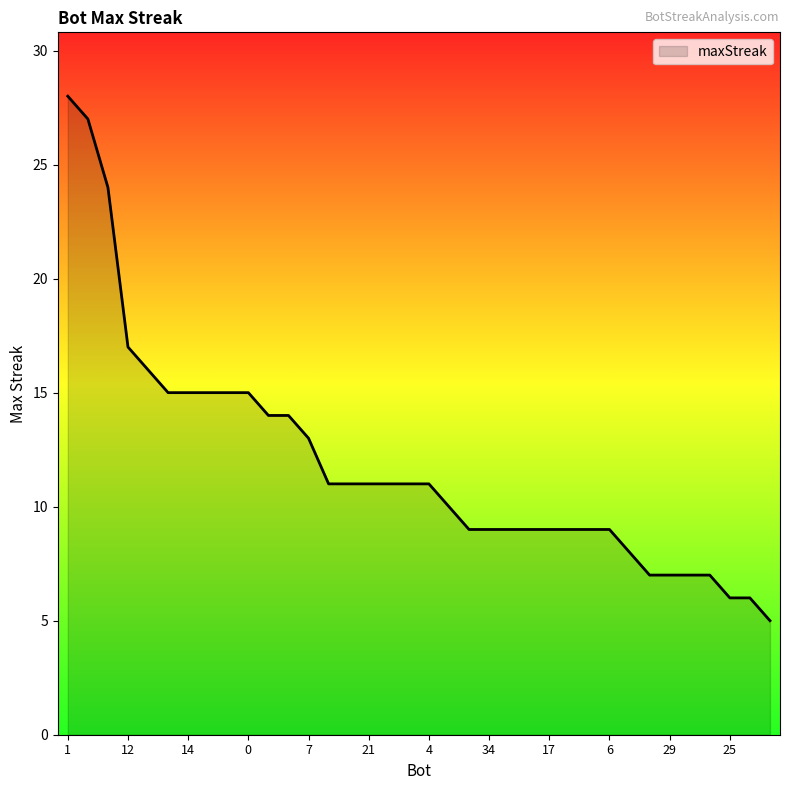

How many lines are shown in the chart?

1